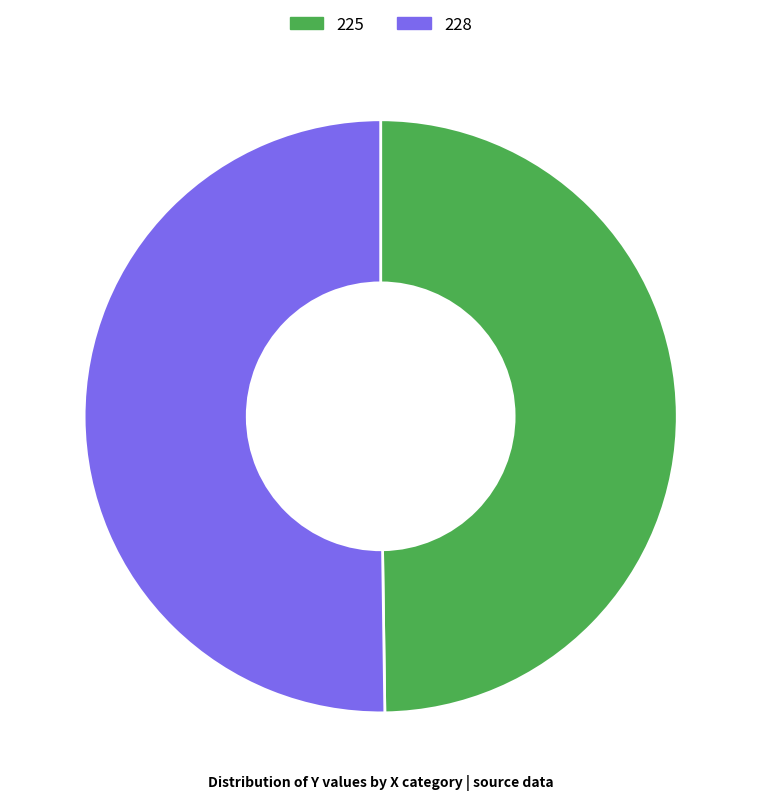

Combined, do 225 and 228 account for over 50%?

Yes